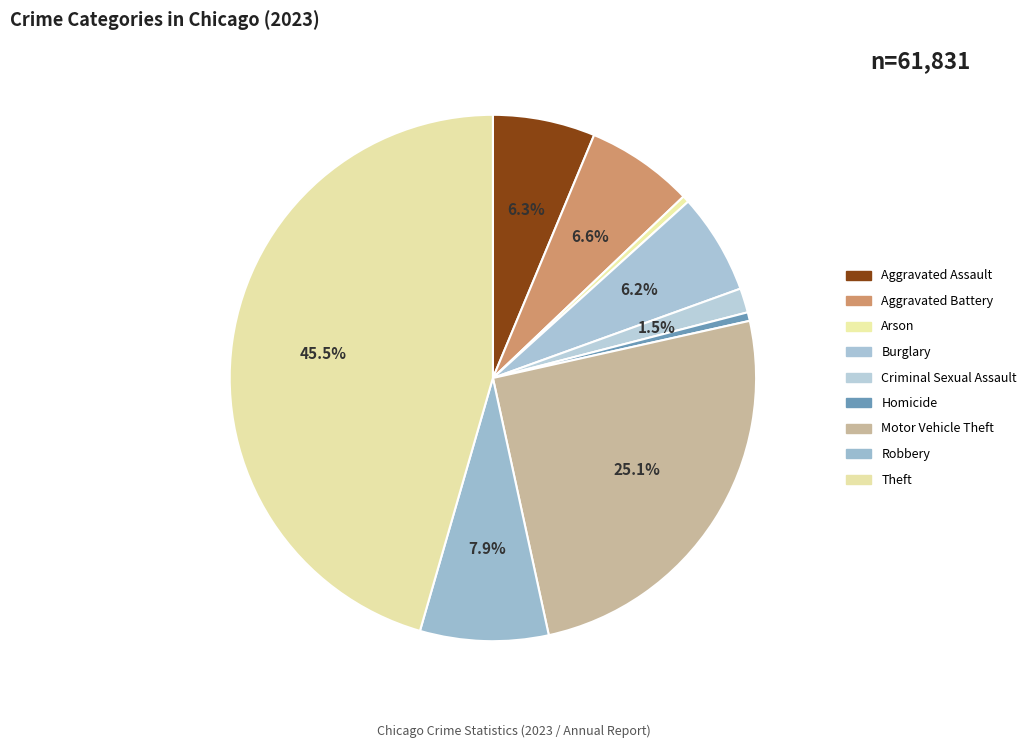

How many segments does this pie chart have?

9